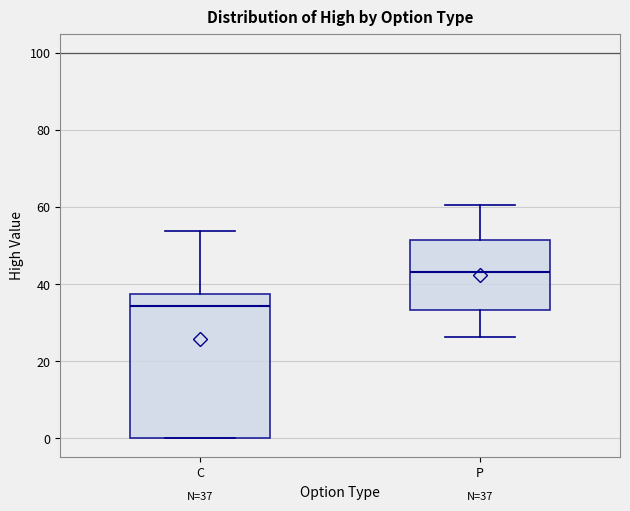

Which box has the highest median line?

P